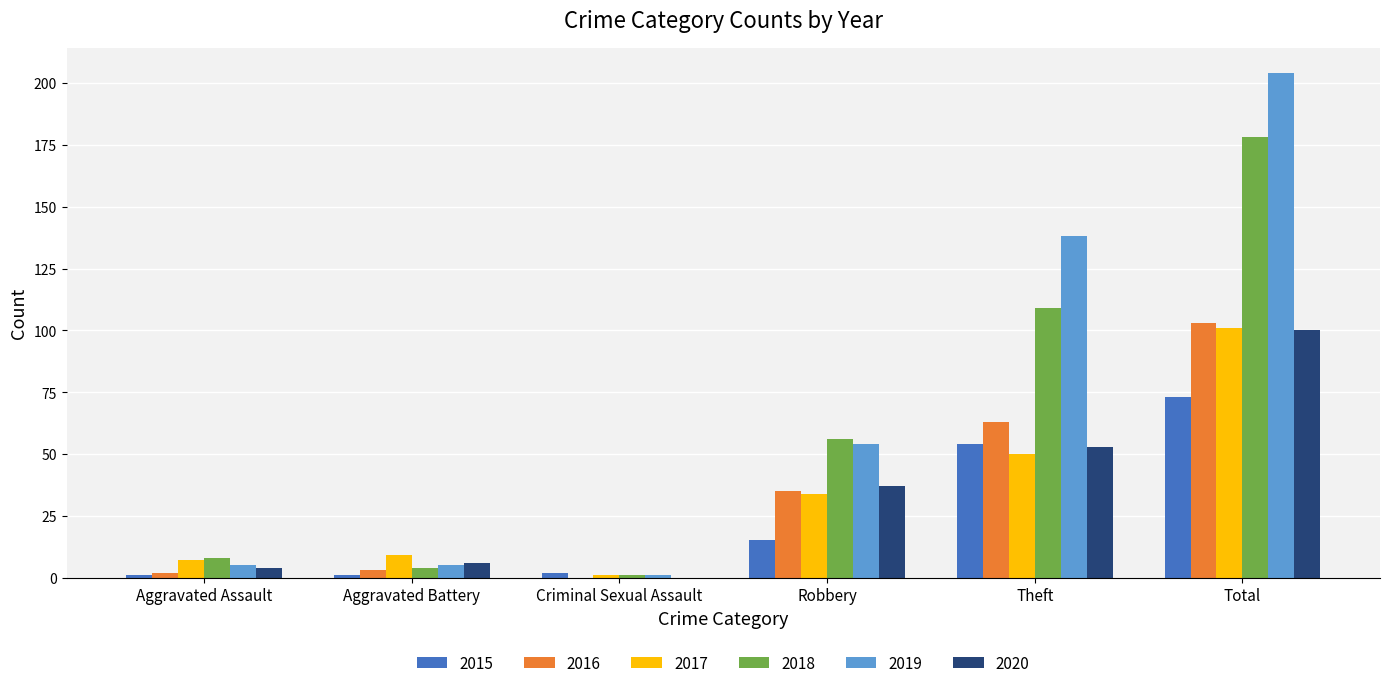

Read the 2018 value at Aggravated Battery.

4